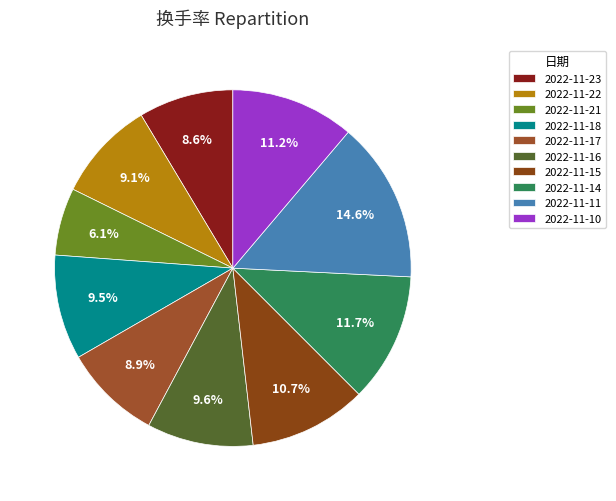

True or false: 2022-11-11 accounts for 2% of the total.

False